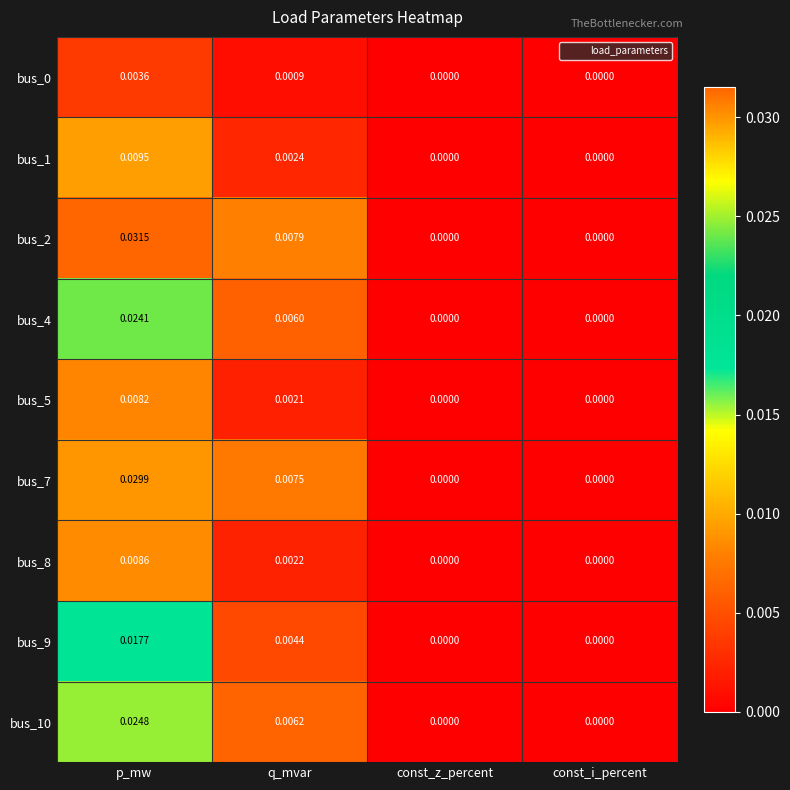

At which category does the chart reach its peak across all series?

p_mw